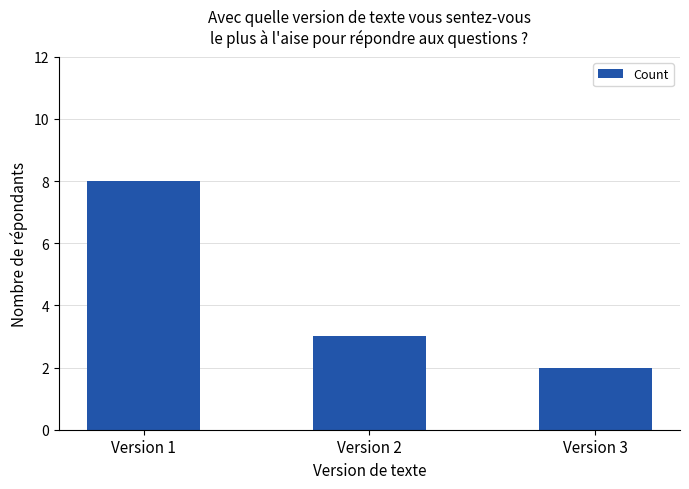

What is the approximate value at Version 3?

2